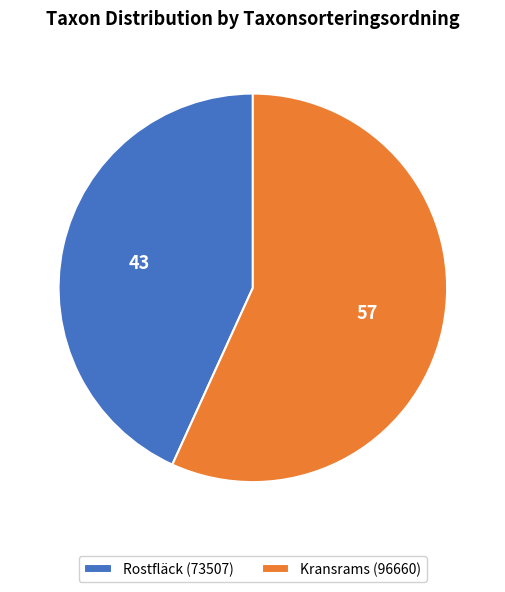

True or false: Kransrams (96660) accounts for 46% of the total.

False